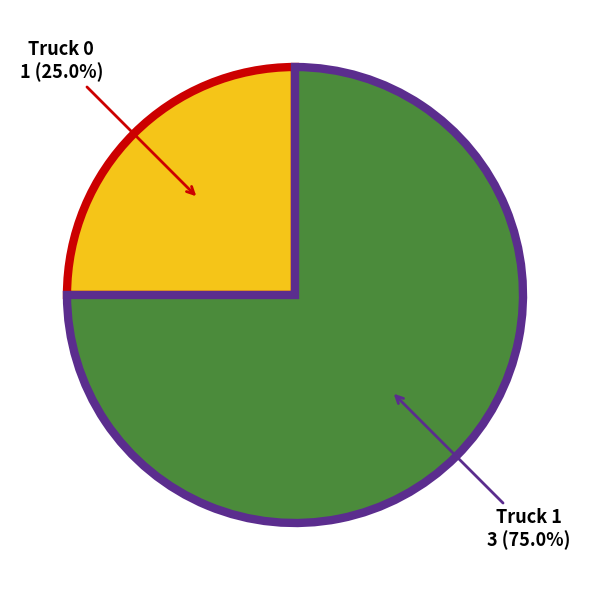

To the nearest percent, what portion does Truck 1 represent?

75%